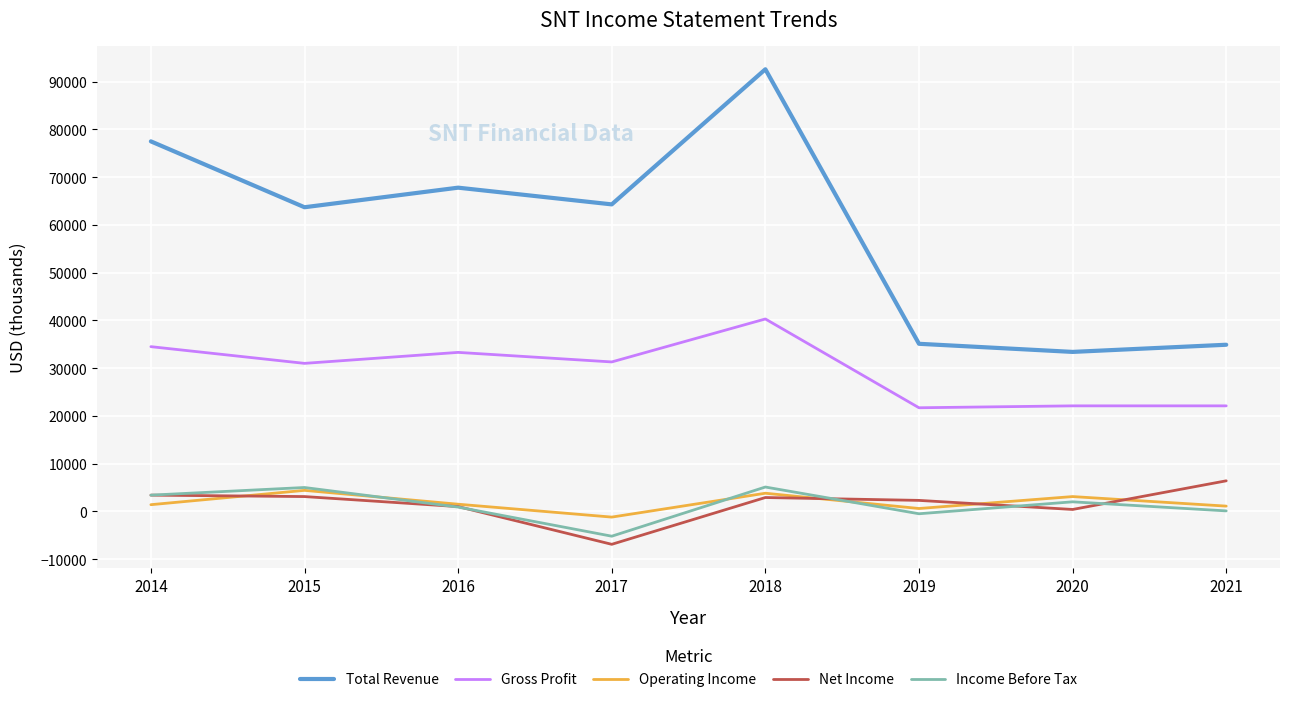

True or false: Total Revenue and Income Before Tax cross at least once.

False